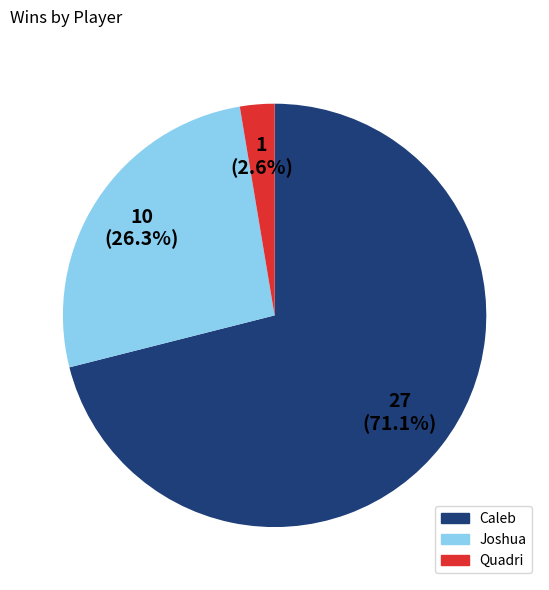

Which has a higher value, Joshua or Quadri?

Joshua